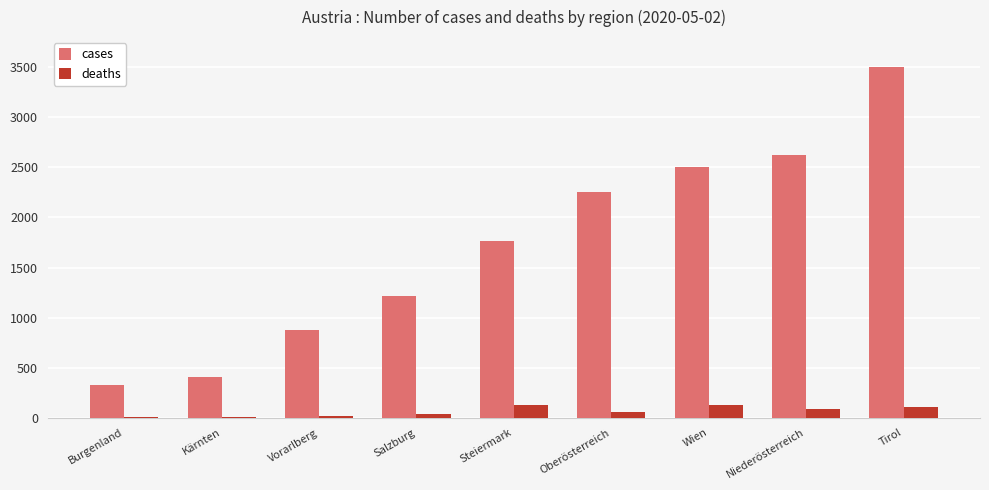

Which series changed the most between Steiermark and Niederösterreich?

cases